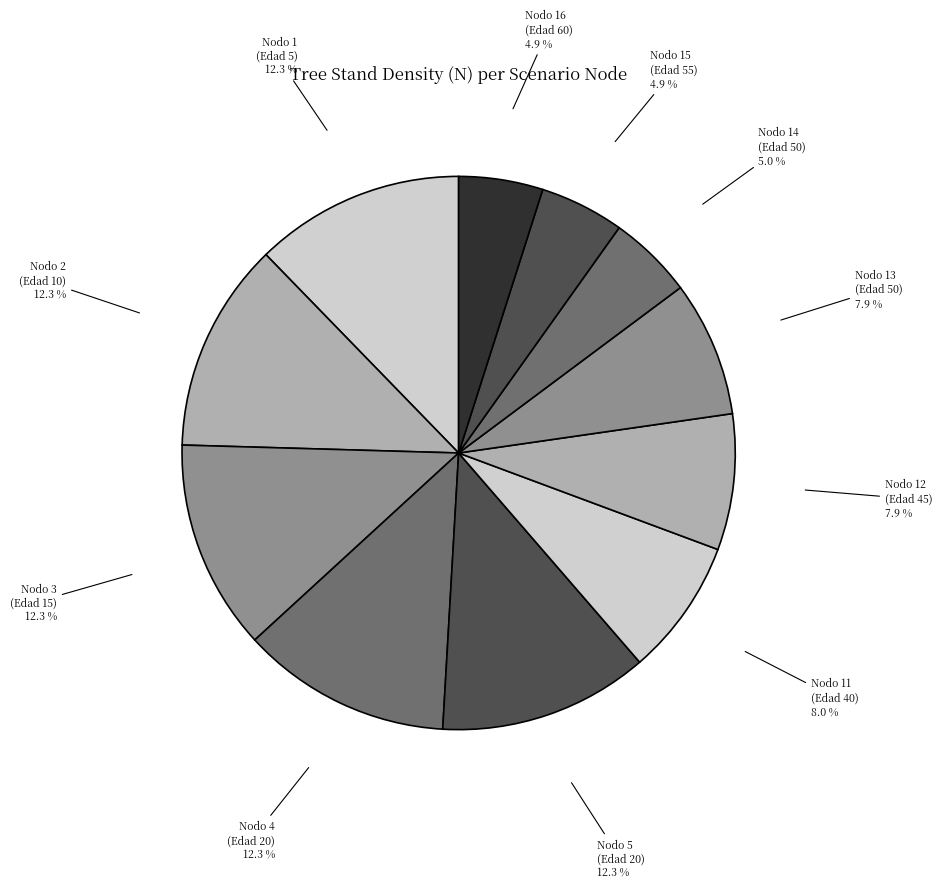

What is the total percentage of Nodo 5 and Nodo 13?

20.2%